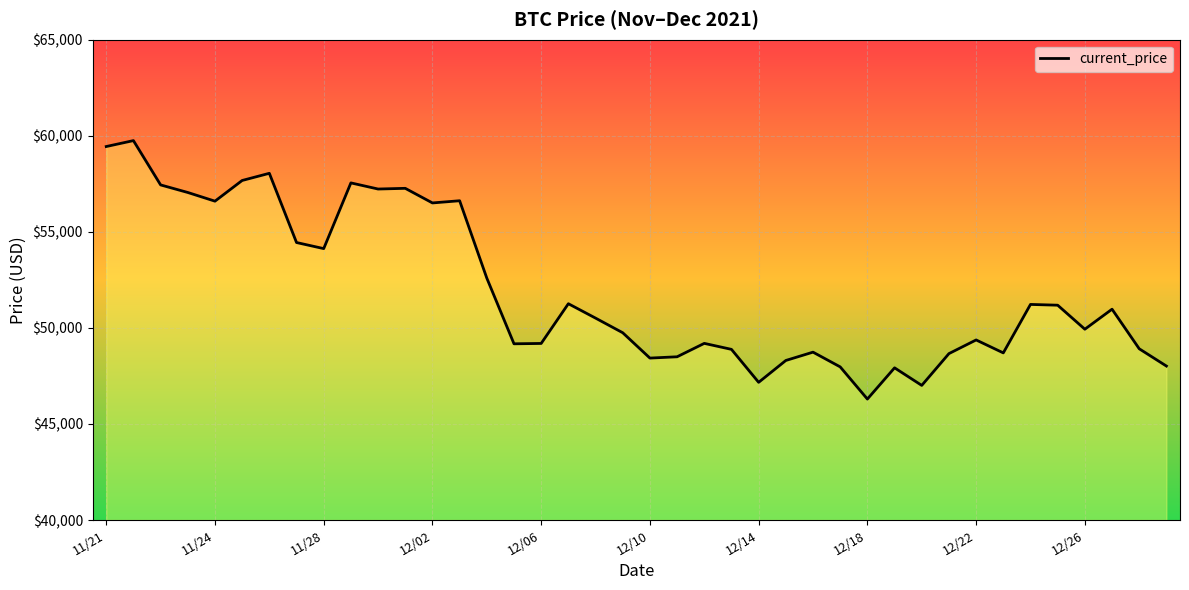

What is the smallest value displayed?

46296